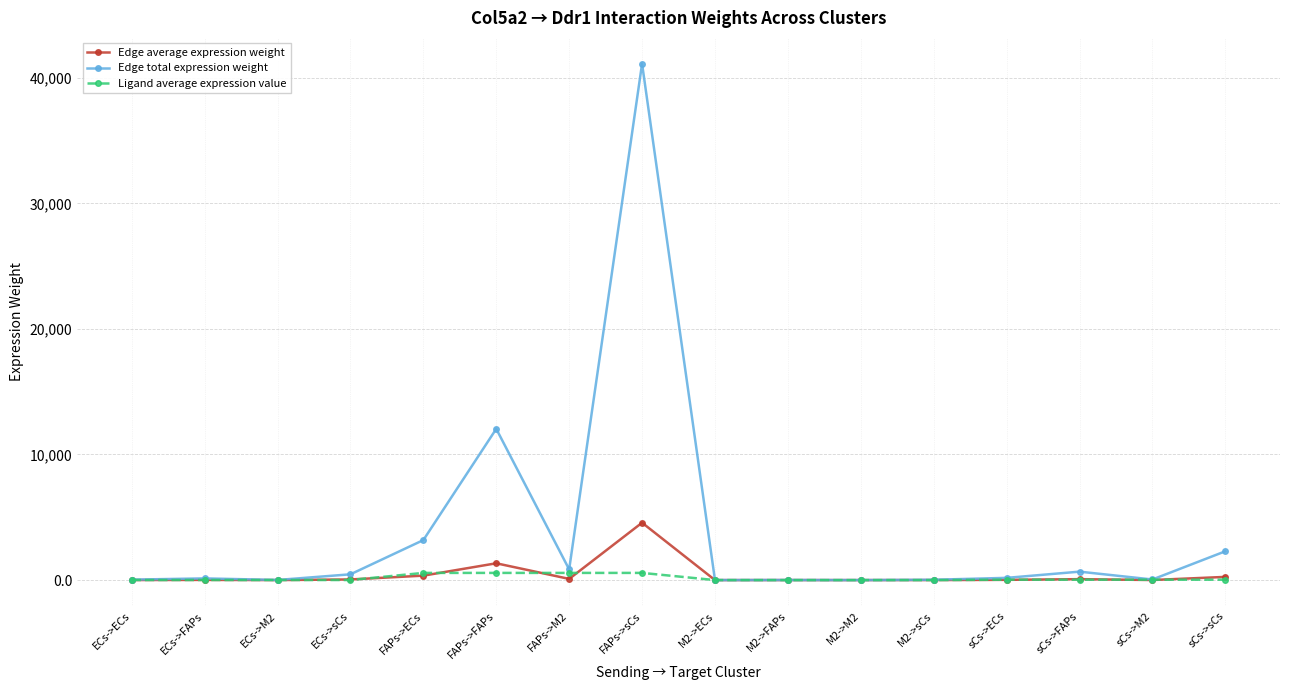

At which label does Edge total expression weight first exceed 177?

ECs->sCs